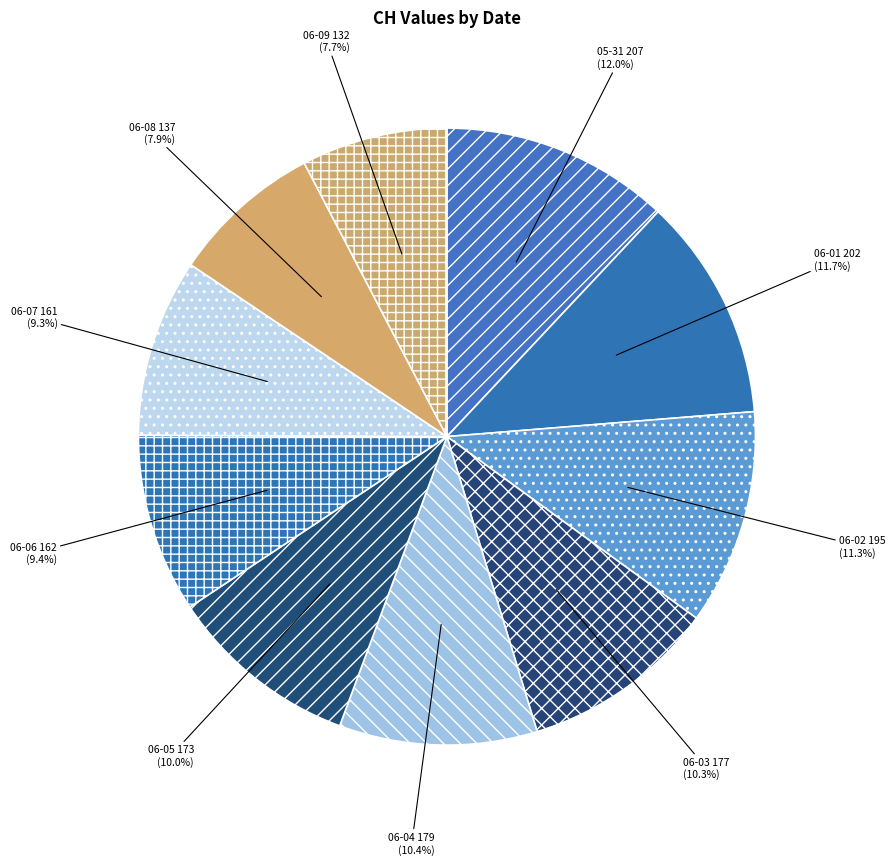

How many slices are in this pie chart?

10